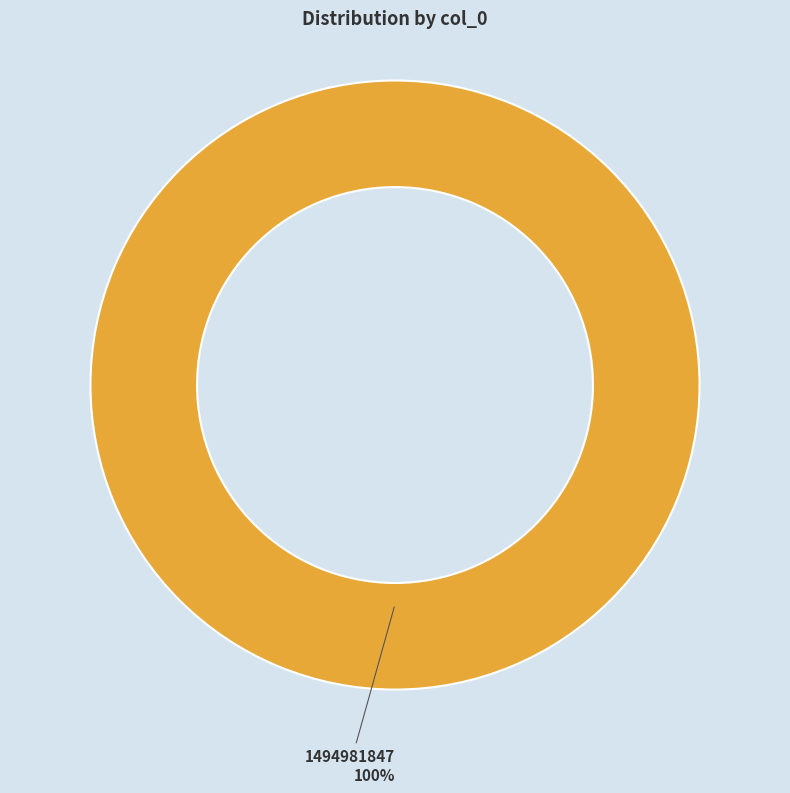

Is there a majority slice in this chart?

Yes